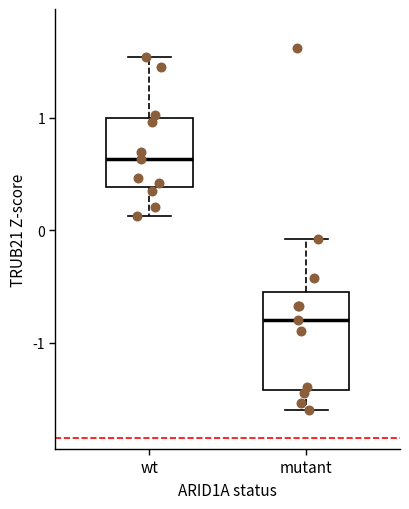

Which box has the highest median line?

wt